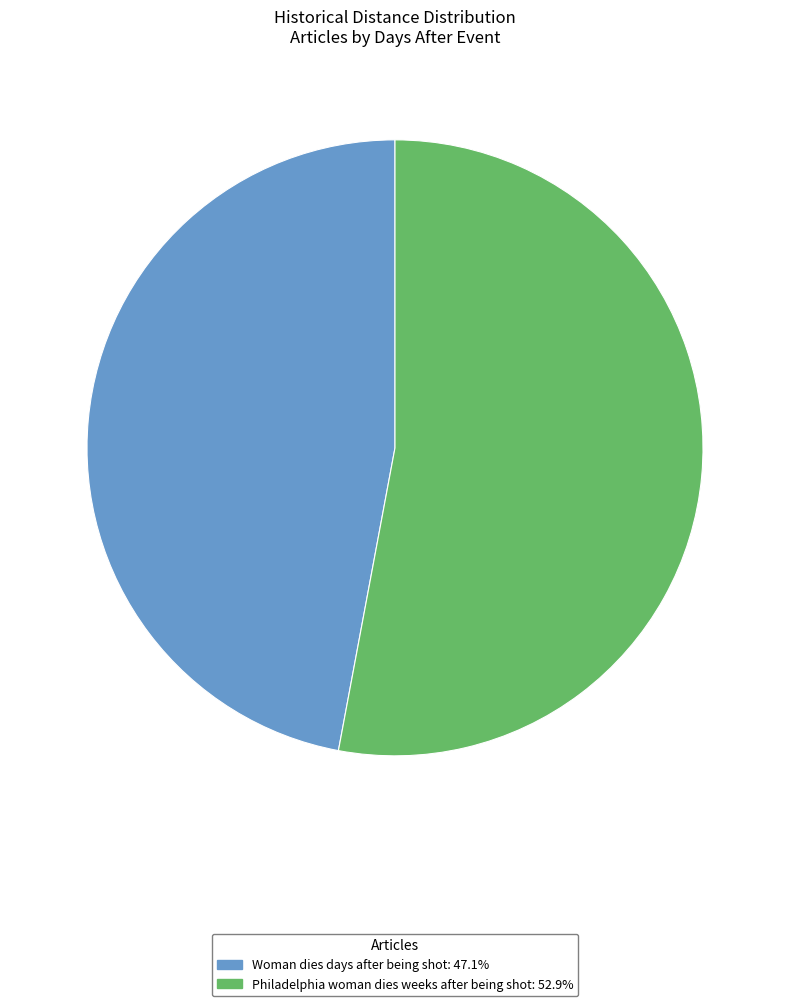

Does Woman dies days after being shot account for over 50% of the chart?

No